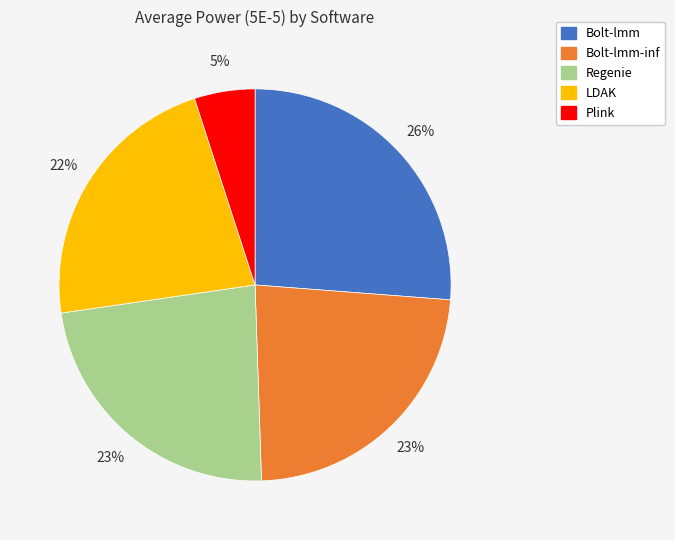

Count the number of slices in the pie.

5